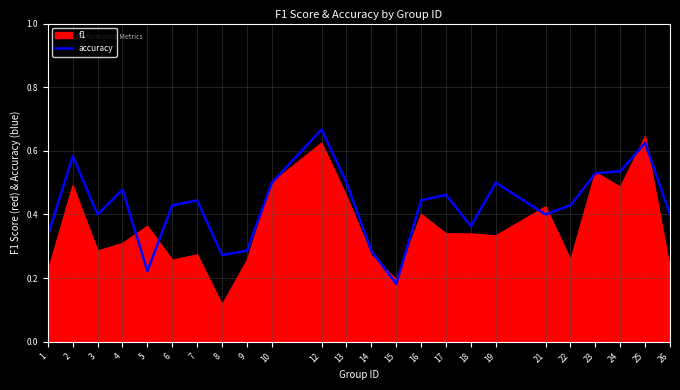

Is it true that accuracy equals 0.5 at 17?

True